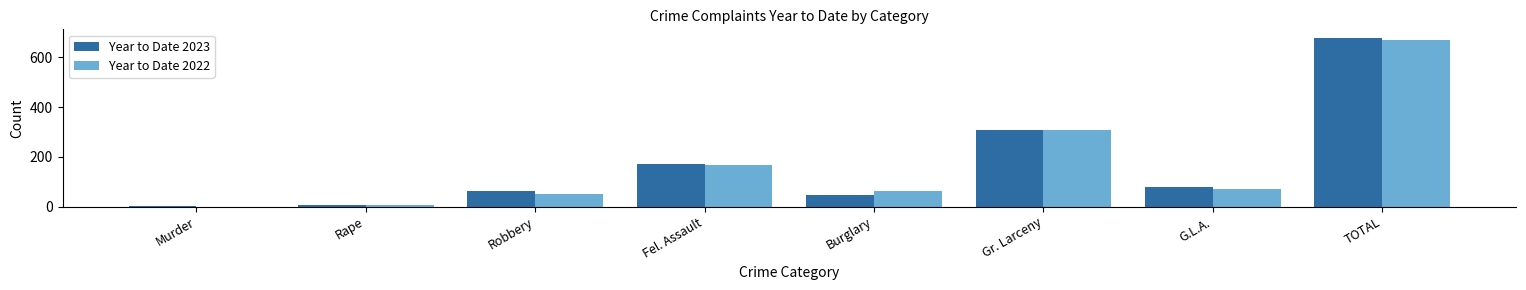

Between Fel. Assault and Burglary, which series saw the biggest shift?

Year to Date 2023